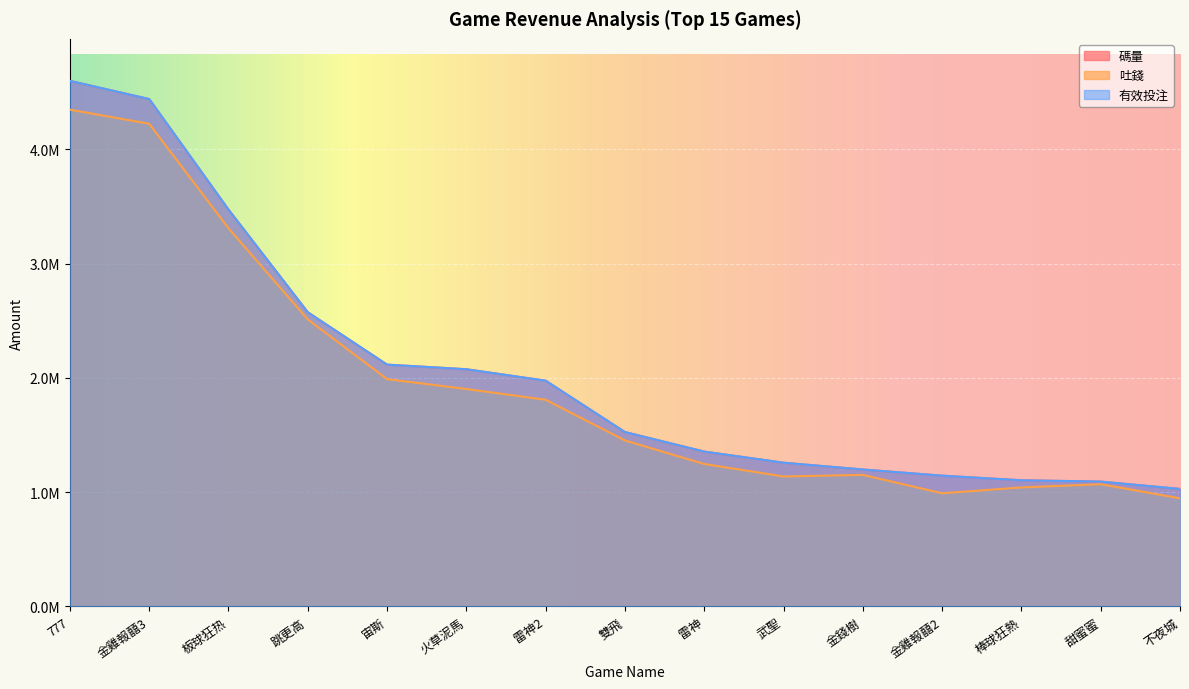

How many data points does each series have?

15